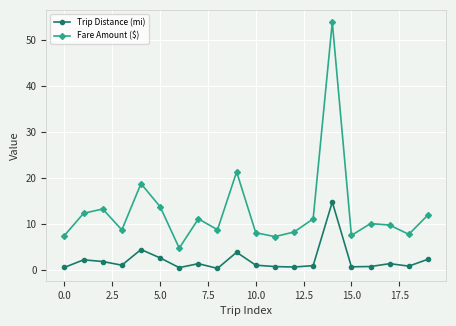

What is the difference between the maximum and minimum values in the Fare Amount ($) series?

49.0